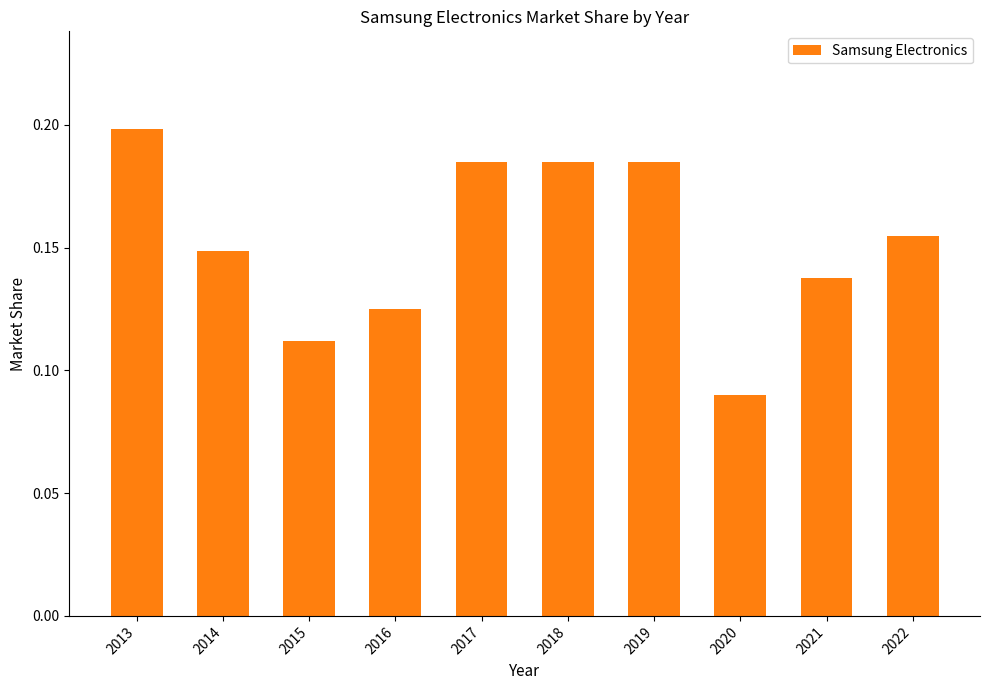

Is it true that the value at 2014 is 0.2?

False